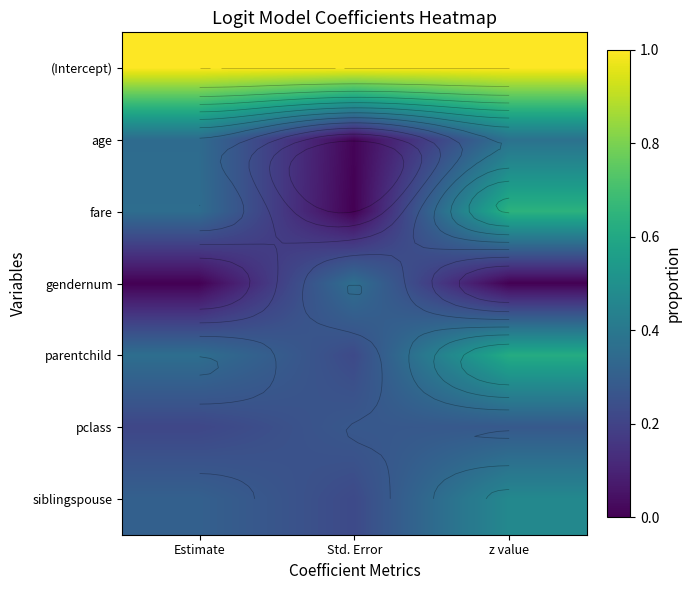

At z value, list the series in order from smallest to largest.

gendernum, pclass, age, siblingspouse, parentchild, fare, (Intercept)